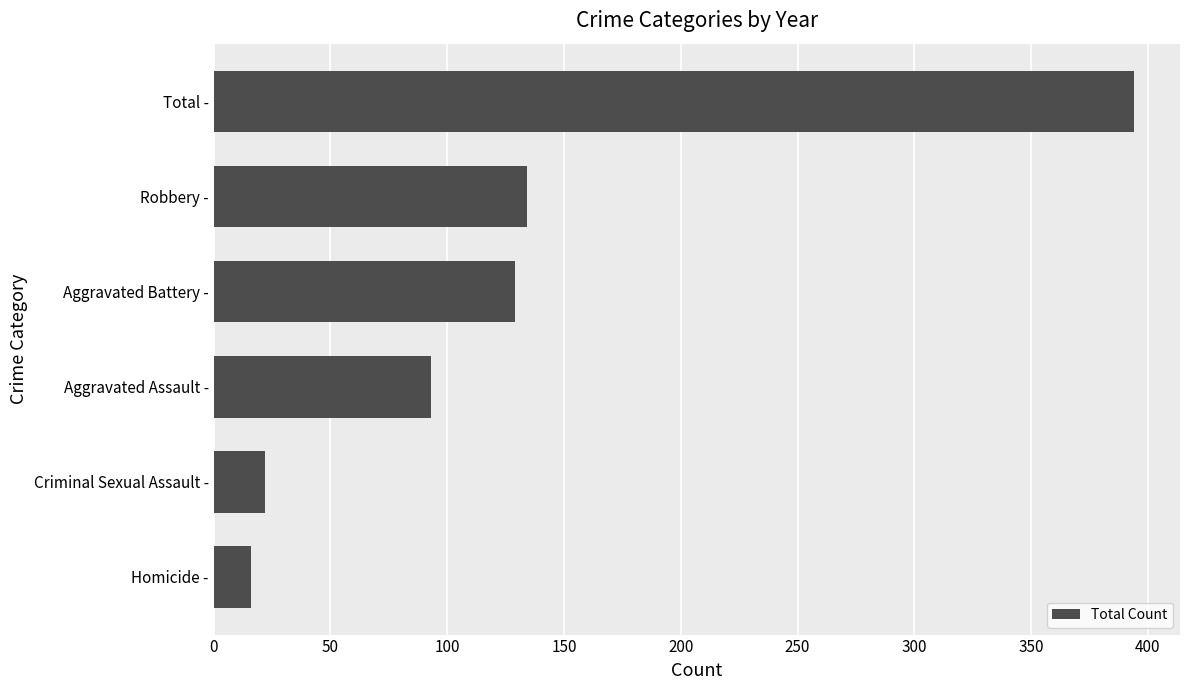

What value does the data have at Aggravated Battery -?

129